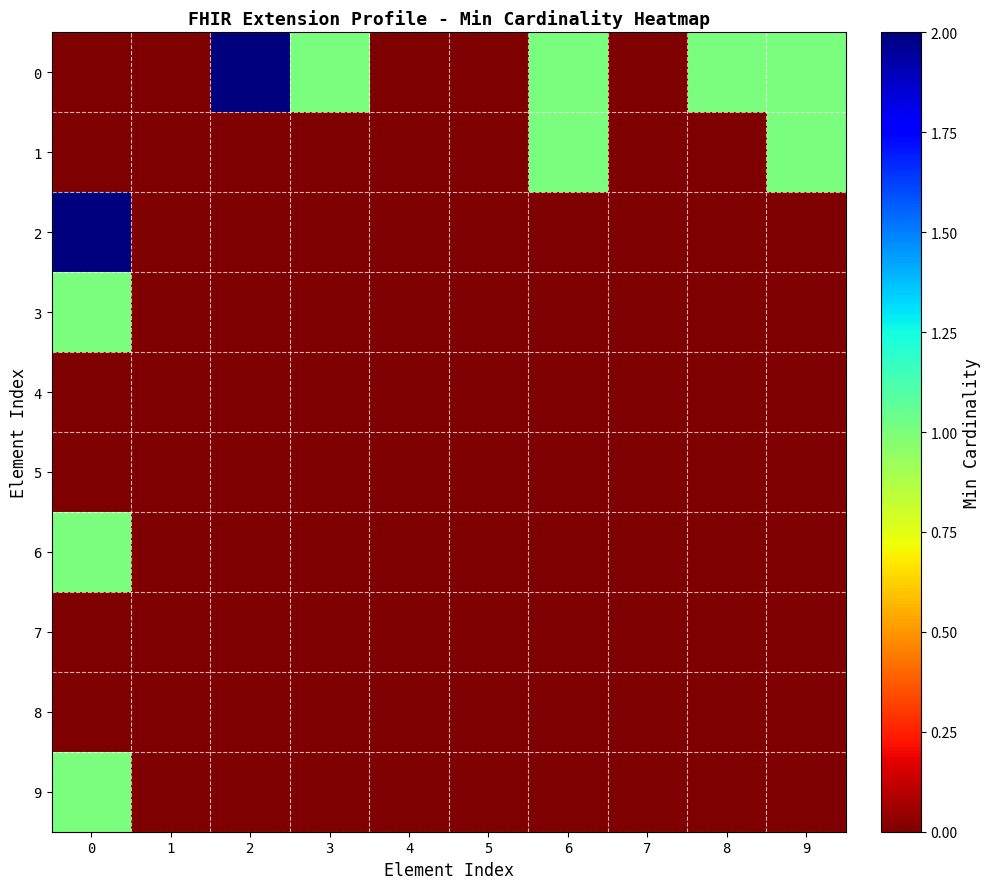

Reading left to right, extract all data points from this chart.

0: 0=0	1=0	2=2	3=1	4=0	5=0	6=1	7=0	8=1	9=1
1: 0=0	1=0	2=0	3=0	4=0	5=0	6=1	7=0	8=0	9=1
2: 0=2	1=0	2=0	3=0	4=0	5=0	6=0	7=0	8=0	9=0
3: 0=1	1=0	2=0	3=0	4=0	5=0	6=0	7=0	8=0	9=0
4: 0=0	1=0	2=0	3=0	4=0	5=0	6=0	7=0	8=0	9=0
5: 0=0	1=0	2=0	3=0	4=0	5=0	6=0	7=0	8=0	9=0
6: 0=1	1=0	2=0	3=0	4=0	5=0	6=0	7=0	8=0	9=0
7: 0=0	1=0	2=0	3=0	4=0	5=0	6=0	7=0	8=0	9=0
8: 0=0	1=0	2=0	3=0	4=0	5=0	6=0	7=0	8=0	9=0
9: 0=1	1=0	2=0	3=0	4=0	5=0	6=0	7=0	8=0	9=0